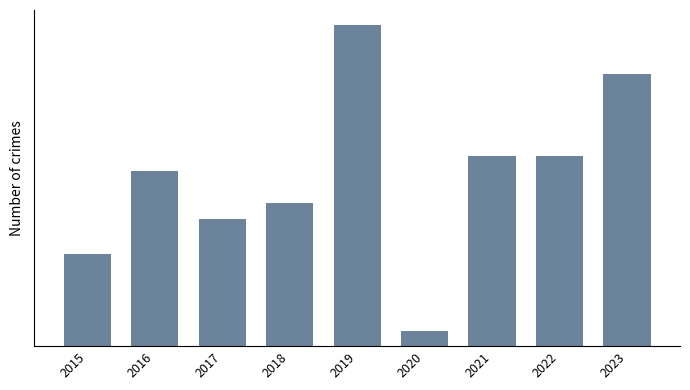

How many bars are there in total?

9